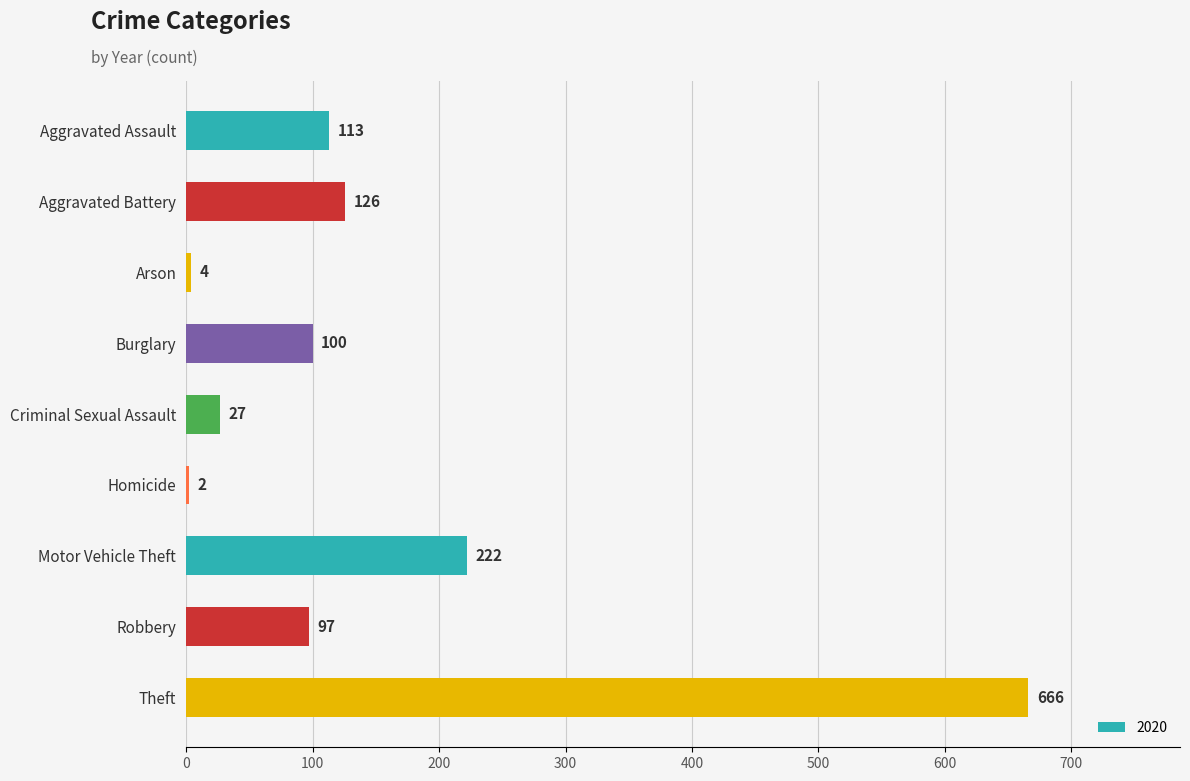

Read the value at Motor Vehicle Theft, to the nearest 10.

220